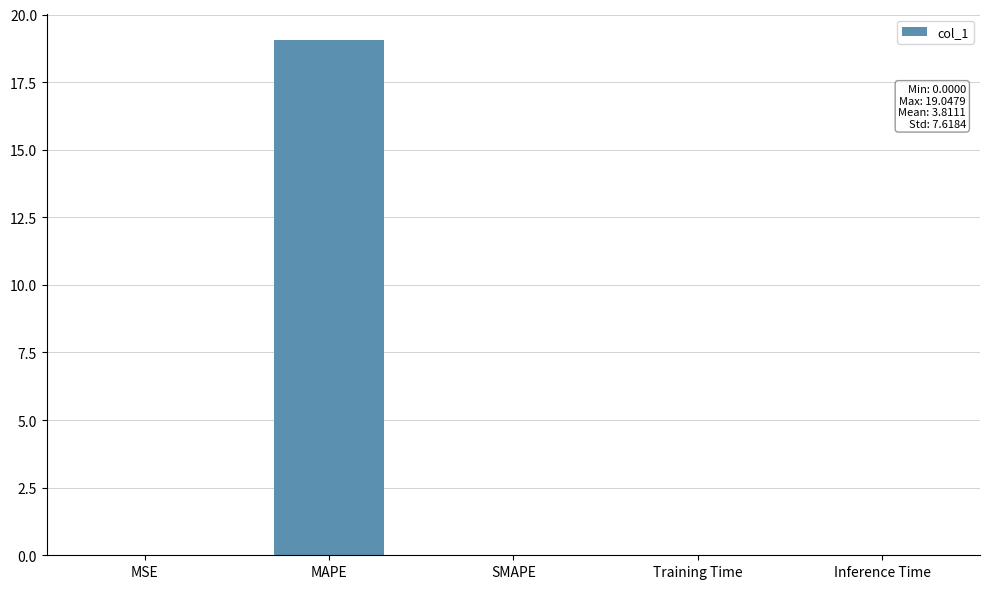

Which label corresponds to the largest value in the chart?

MAPE